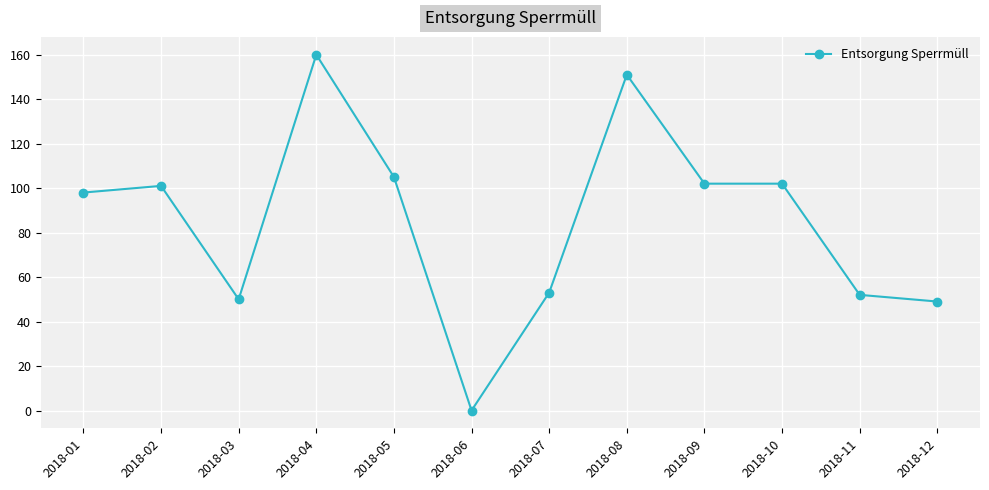

What is the value of the 11th point from the left?

52